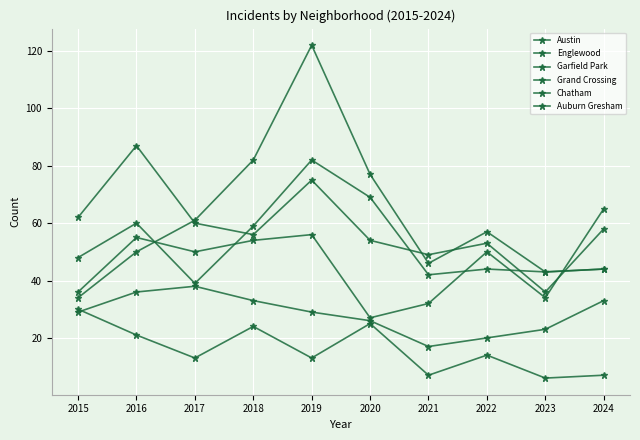

Reading left to right, extract all data points from this chart.

Austin: 2015=48	2016=60	2017=39	2018=59	2019=82	2020=69	2021=42	2022=44	2023=43	2024=44
Englewood: 2015=62	2016=87	2017=60	2018=56	2019=75	2020=54	2021=49	2022=53	2023=36	2024=58
Garfield Park: 2015=34	2016=50	2017=61	2018=82	2019=122	2020=77	2021=46	2022=57	2023=43	2024=44
Grand Crossing: 2015=36	2016=55	2017=50	2018=54	2019=56	2020=27	2021=32	2022=50	2023=34	2024=65
Chatham: 2015=29	2016=36	2017=38	2018=33	2019=29	2020=26	2021=17	2022=20	2023=23	2024=33
Auburn Gresham: 2015=30	2016=21	2017=13	2018=24	2019=13	2020=25	2021=7	2022=14	2023=6	2024=7